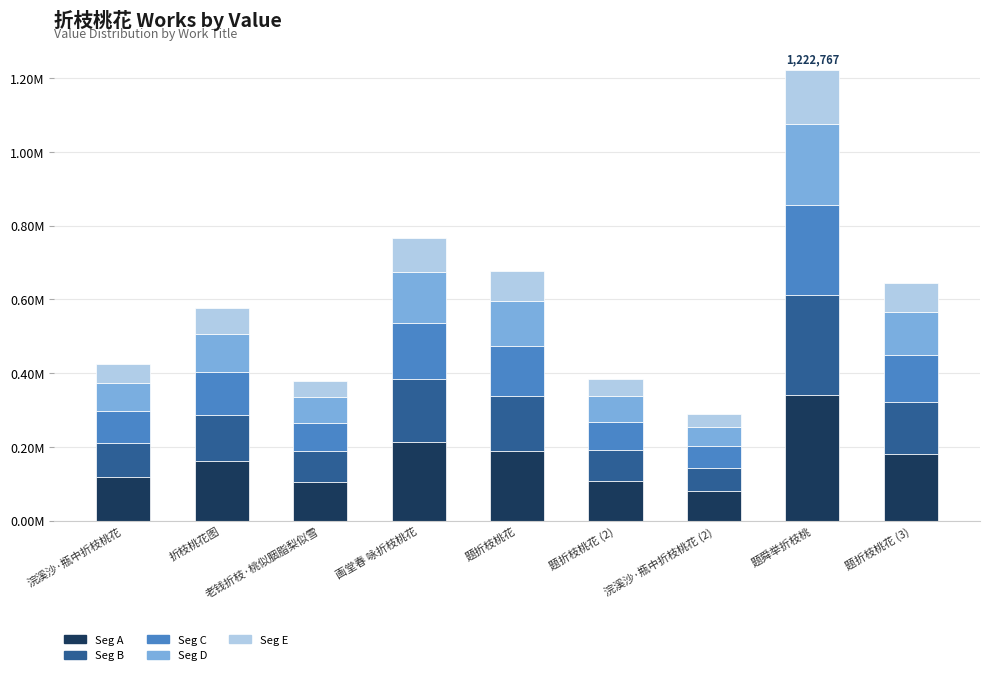

What are all the series names shown in the legend?

Seg A, Seg B, Seg C, Seg D, Seg E